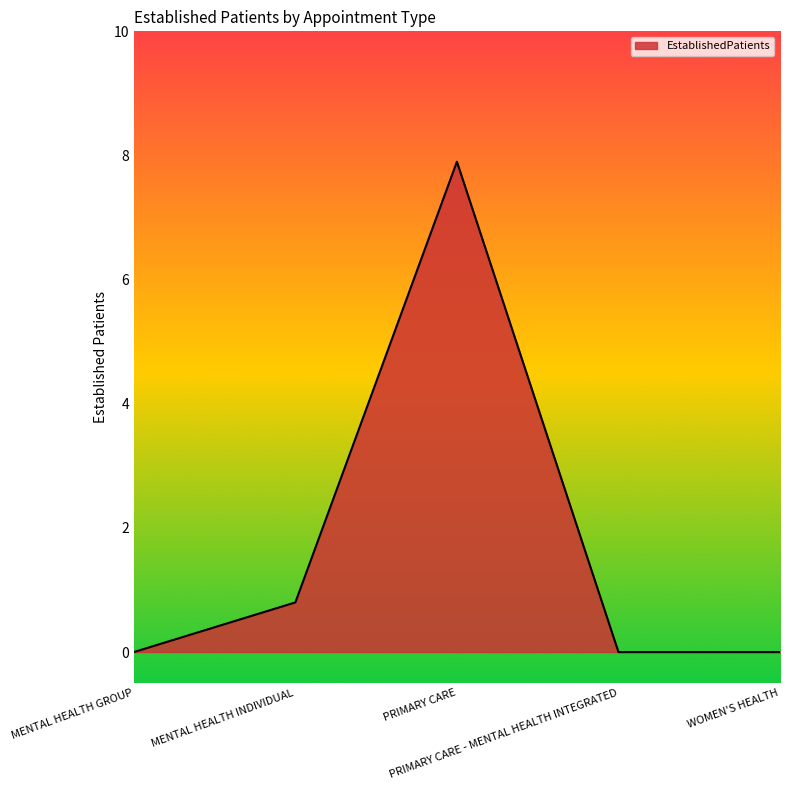

True or false: the data shows -2.7 at WOMEN'S HEALTH.

False